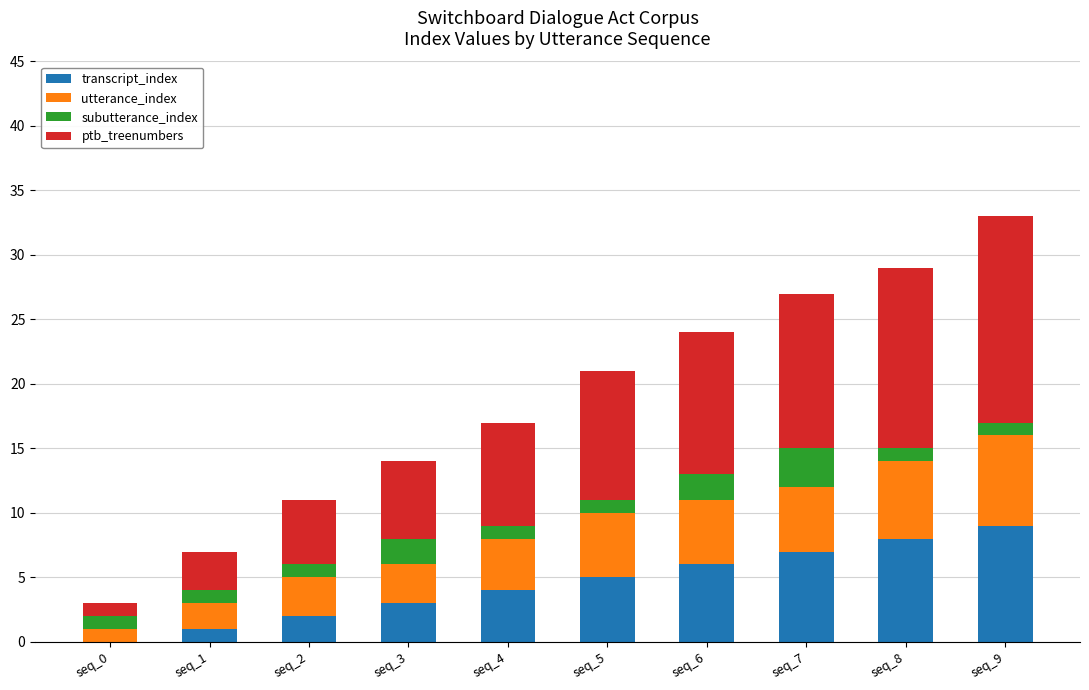

At which category is the sum across all series the highest?

seq_9